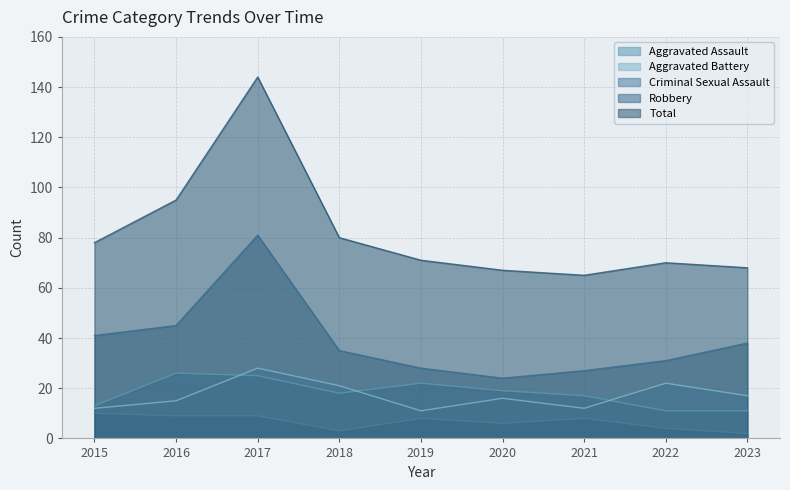

Which has a higher value, 2017 or 2022?

2017